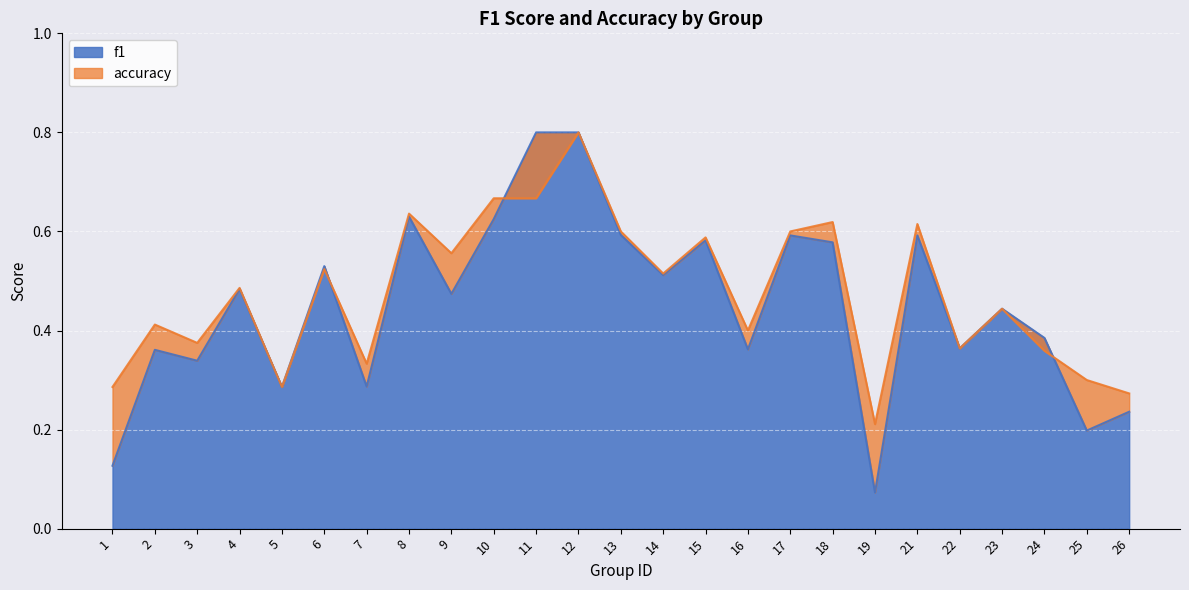

How many lines are shown in the chart?

2